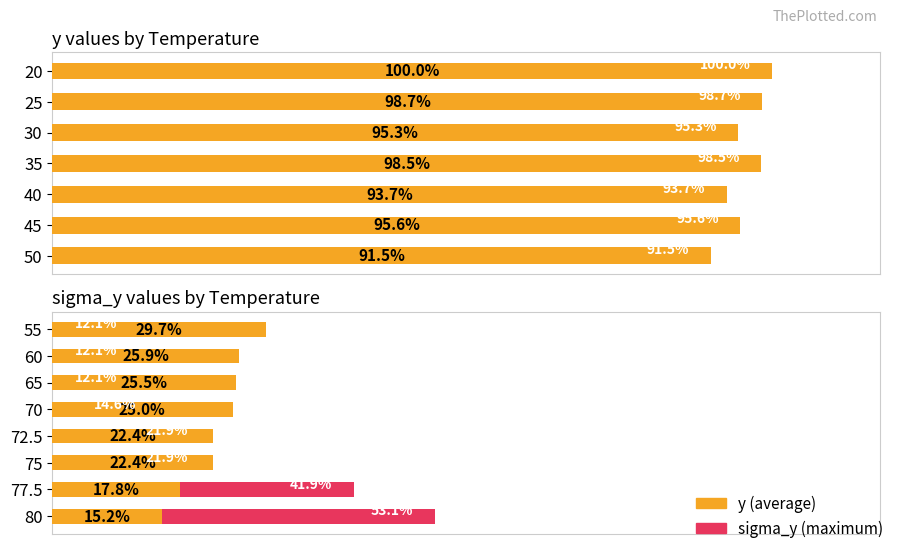

What is the label of the 4th bar from the left?

70